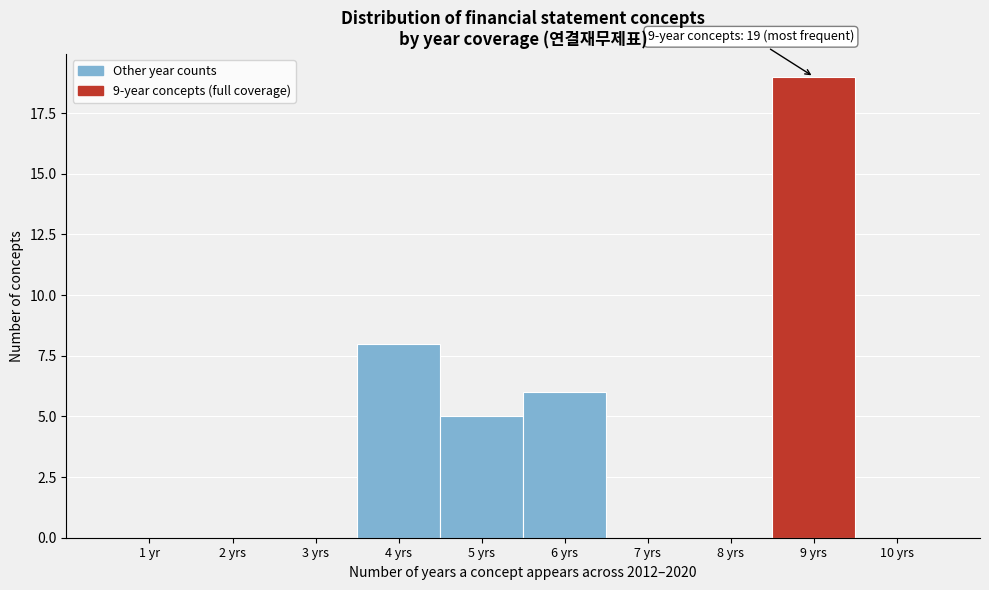

Reading left to right, what are all the values shown in this chart?

1 yr=0	2 yrs=0	3 yrs=0	4 yrs=8	5 yrs=5	6 yrs=6	7 yrs=0	8 yrs=0	9 yrs=19	10 yrs=0